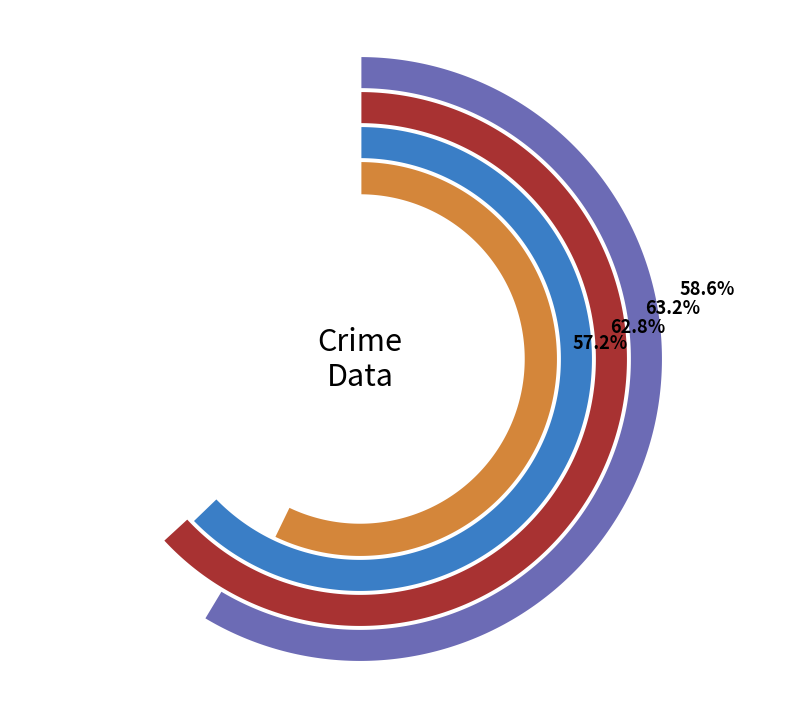

Is there any slice that represents more than half of the pie?

No